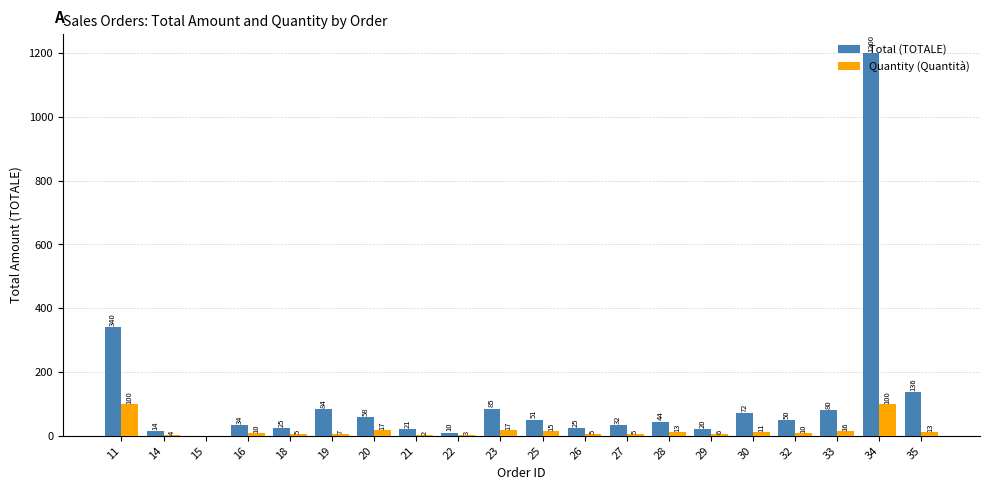

Which series has the widest spread of values?

Total (TOTALE)